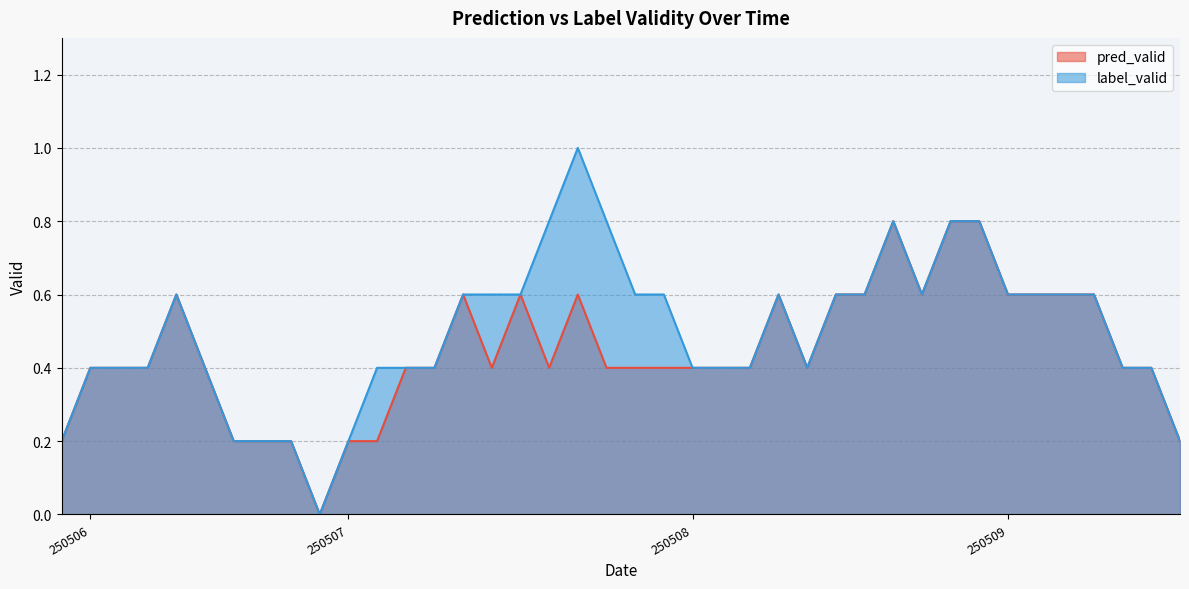

What is the total value across all series at 250507?

0.4